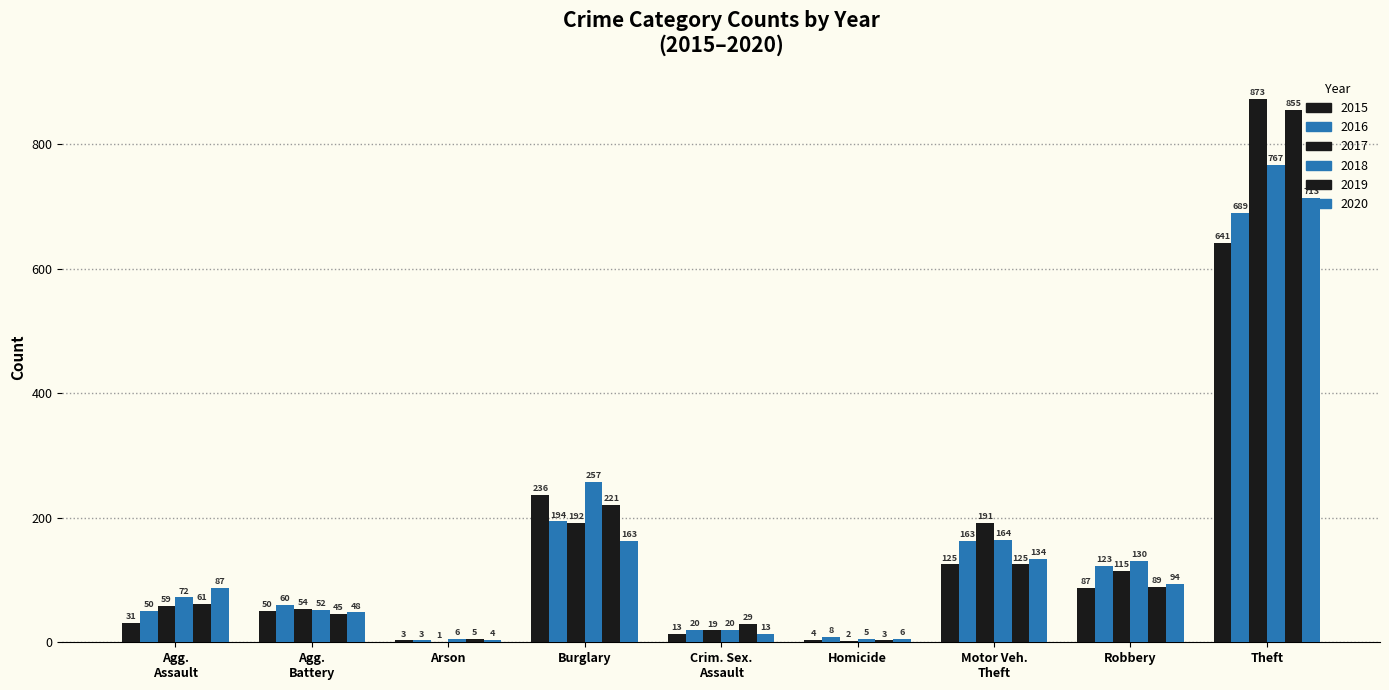

What is the difference between the maximum and minimum values in the 2017 series?

872